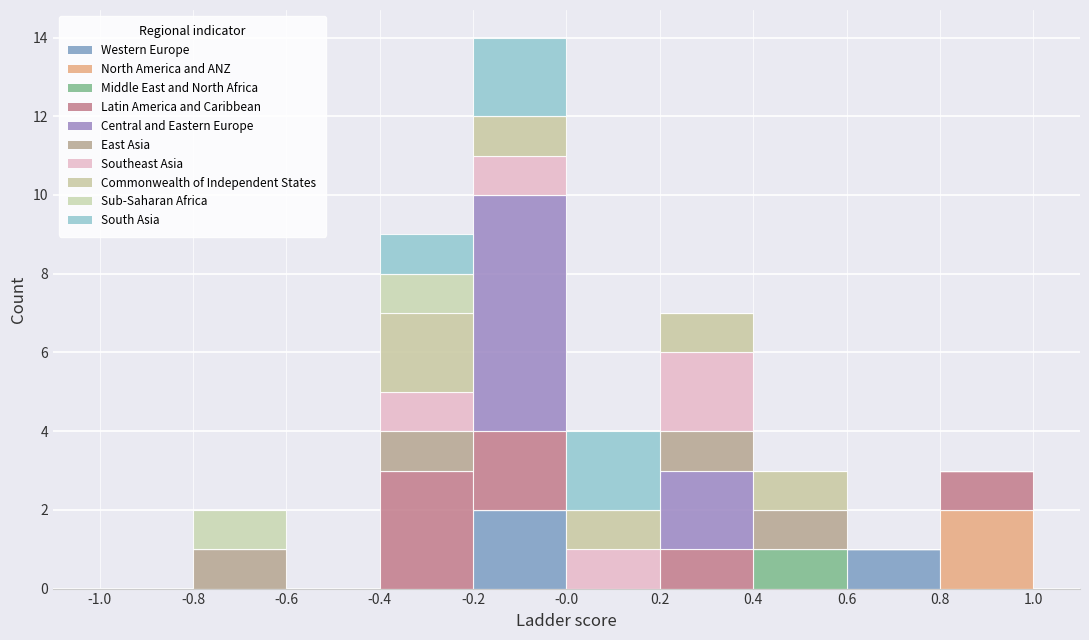

Reading left to right, transcribe this chart: for each stacked bar, give the range it covers on the x-axis and its total height. The values are not printed on the chart, so give them approximately, as read against the axis.

-1.0 to -0.8: 0
-0.8 to -0.6: 2
-0.6 to -0.4: 0
-0.4 to -0.2: 9
-0.2 to -0.0: 14
-0.0 to 0.2: 4
0.2 to 0.4: 7
0.4 to 0.6: 3
0.6 to 0.8: 1
0.8 to 1.0: 3